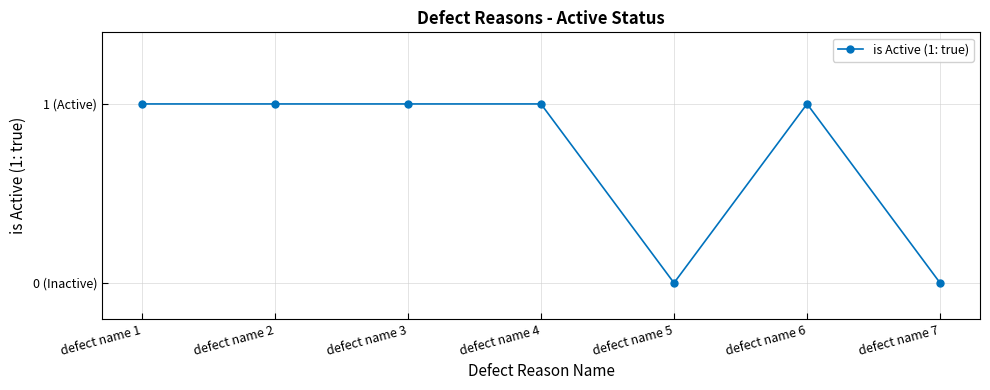

List the labels in order of value, smallest first.

defect name 5, defect name 7, defect name 1, defect name 2, defect name 3, defect name 4, defect name 6